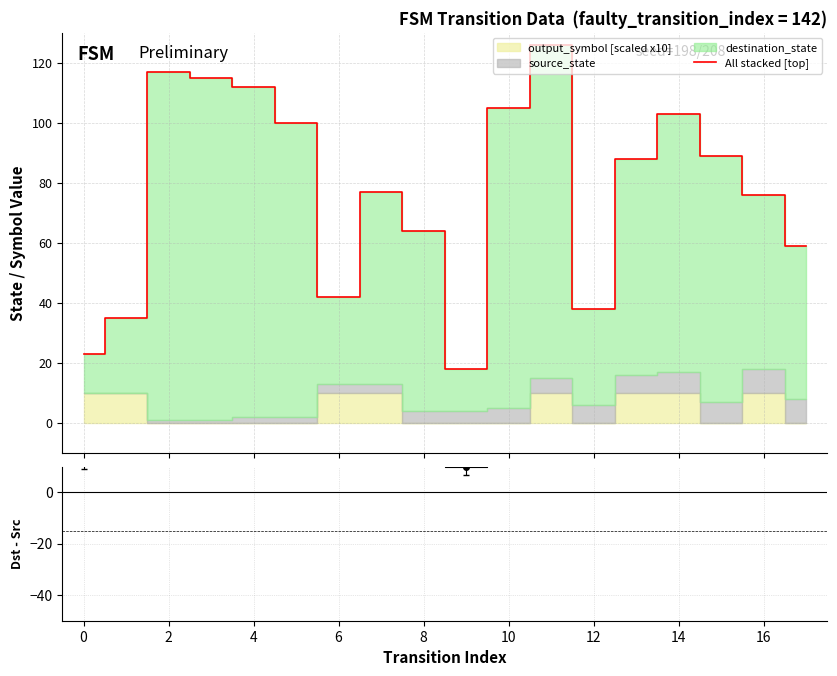

The All stacked [top] series shows 117 at 2. True or false?

True